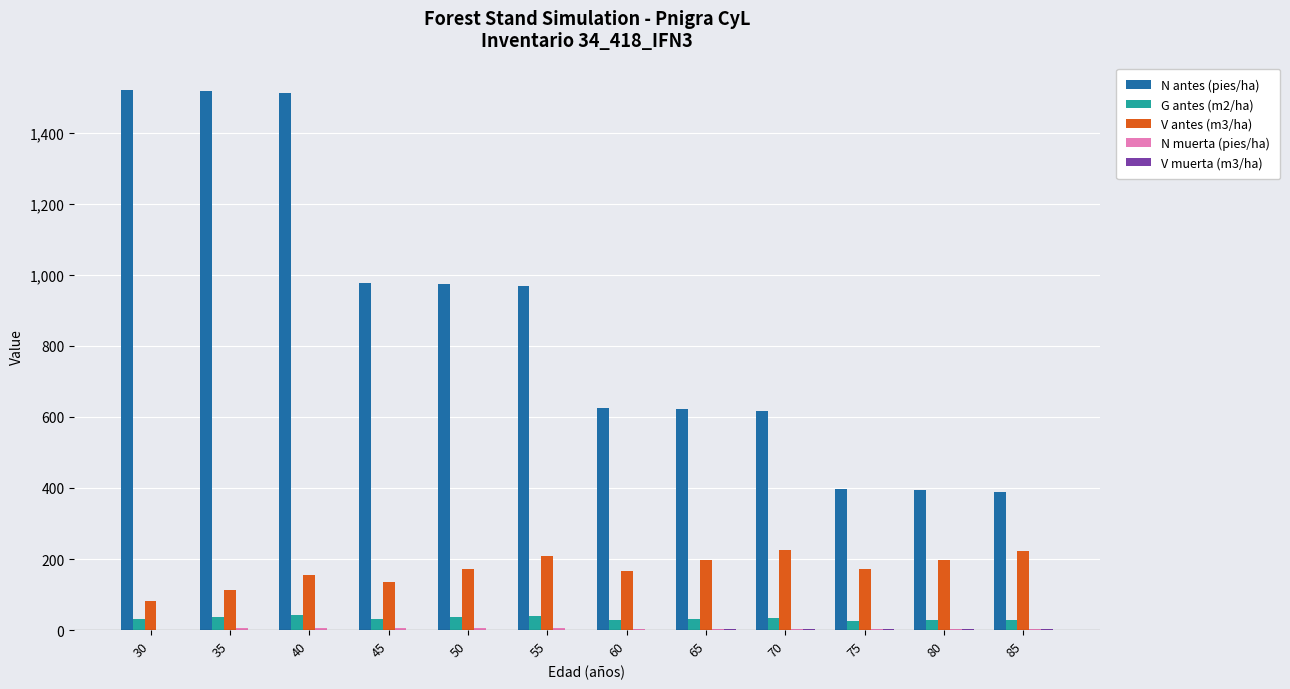

The N antes (pies/ha) series shows 1305.7 at 55. True or false?

False